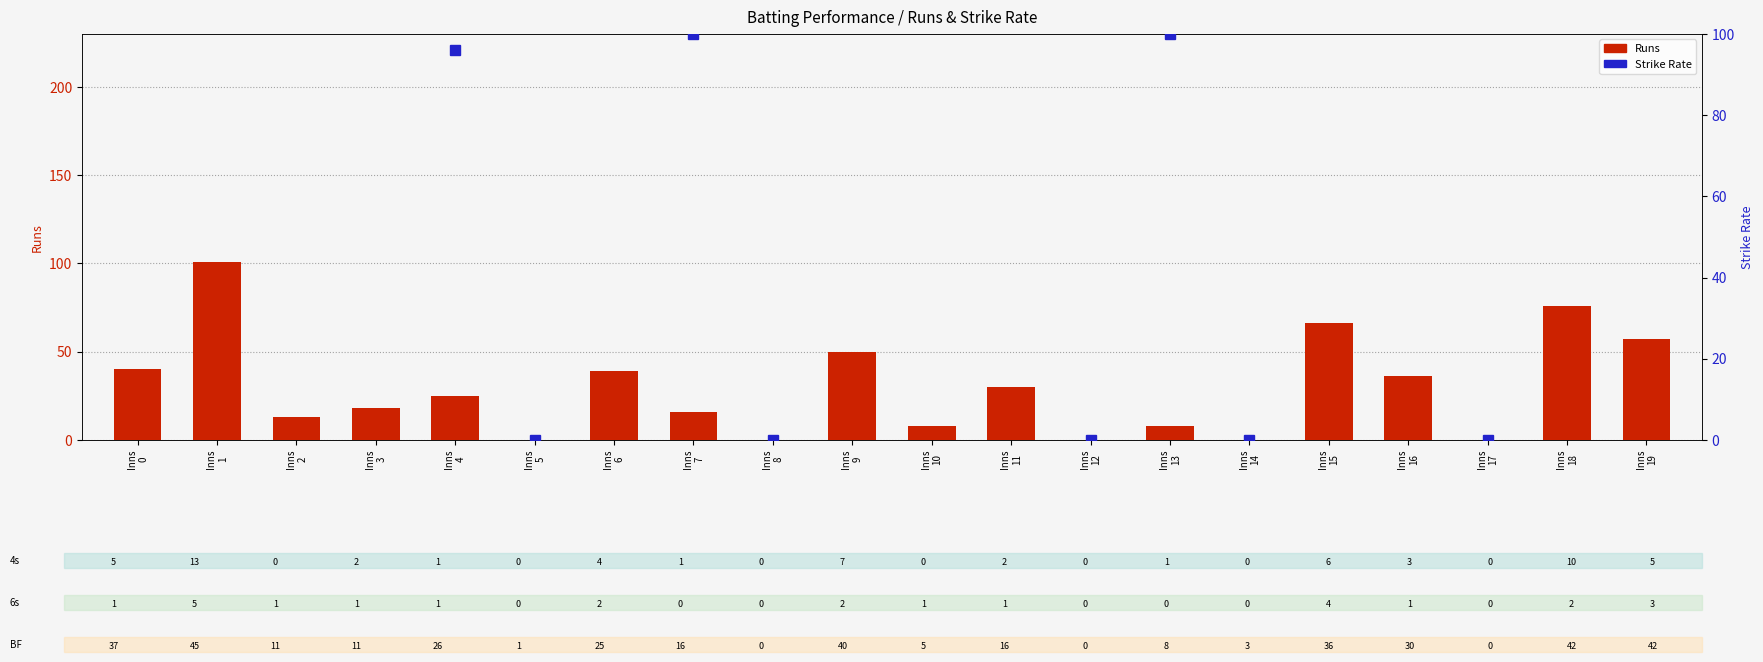

What is the difference between the maximum and minimum values in the Strike Rate (dot) series?

224.4